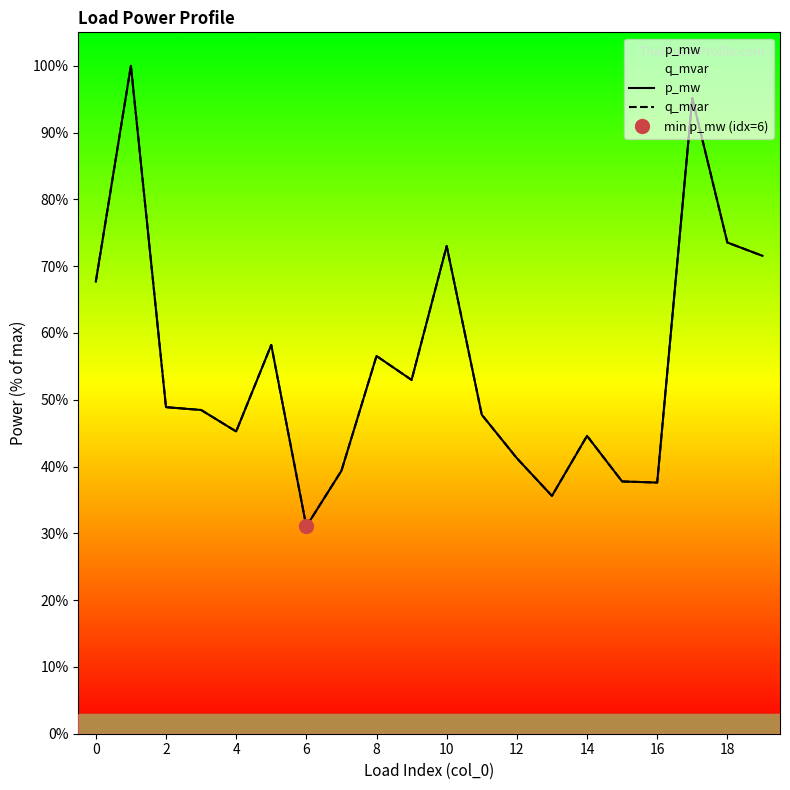

How many values in the p_mw series exceed 48?

11